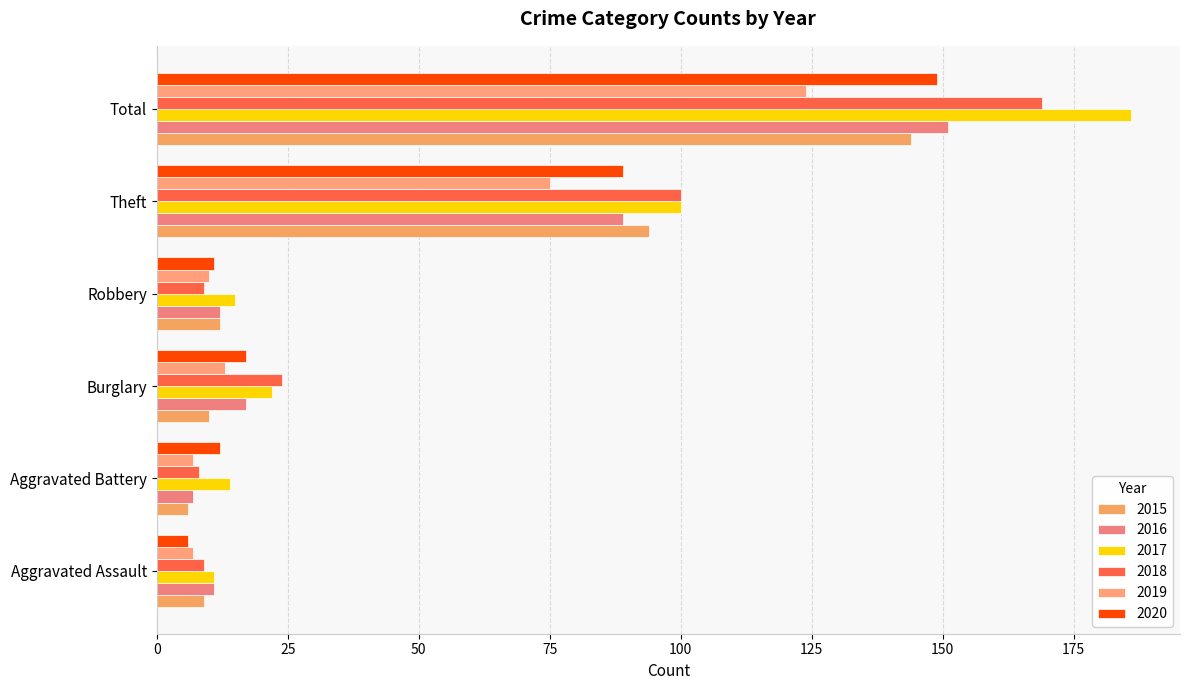

The 2020 series shows 145 at Theft. True or false?

False